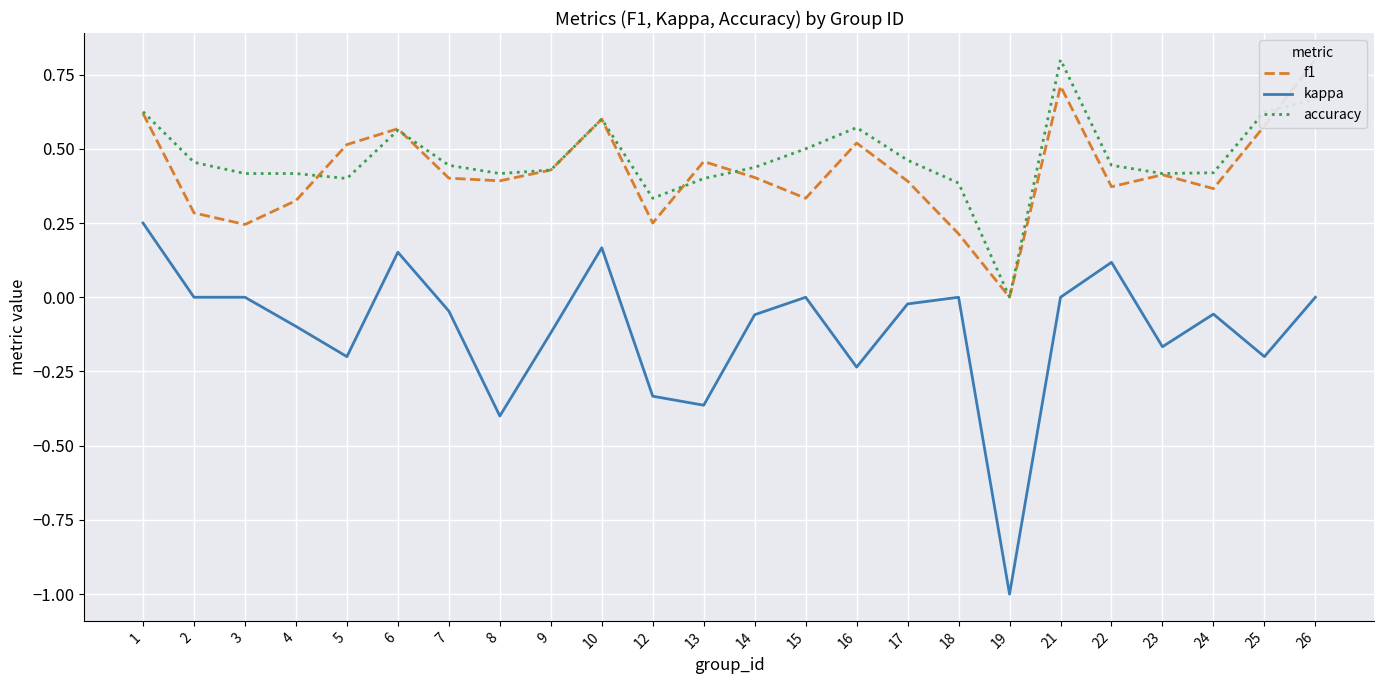

How many interior local valleys does the kappa series have?

7